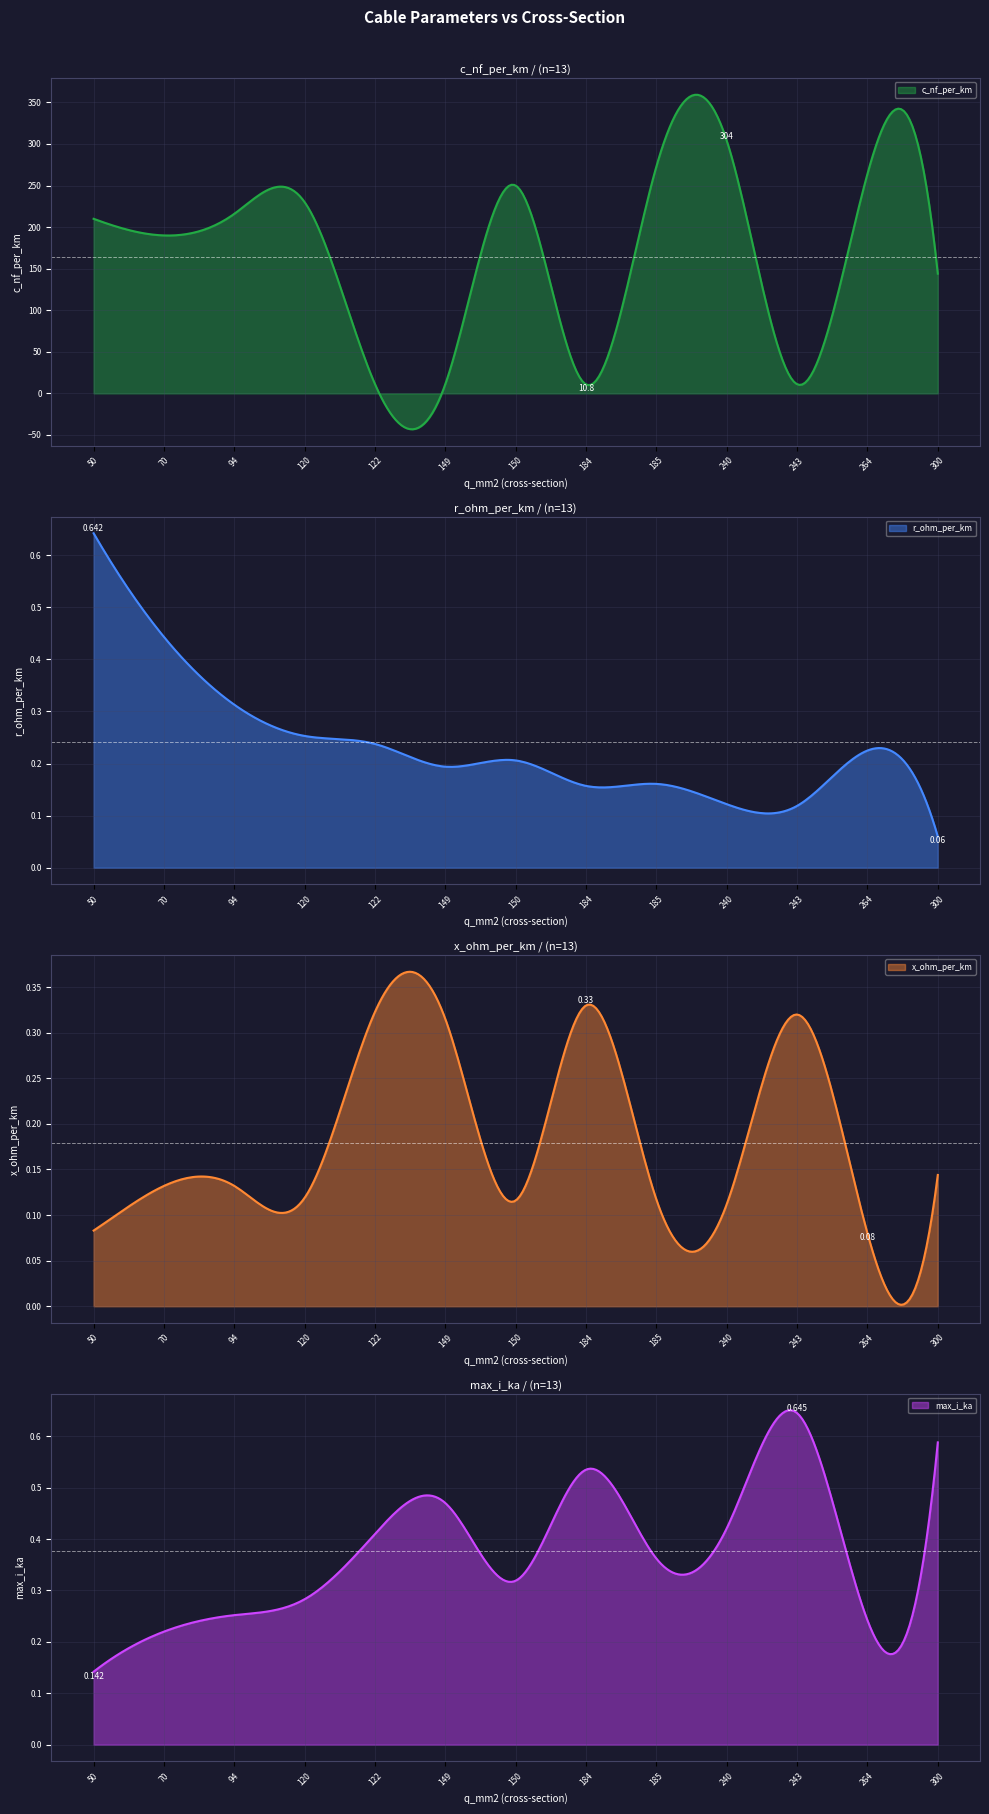

At how many categories does at least one series exceed 255?

3